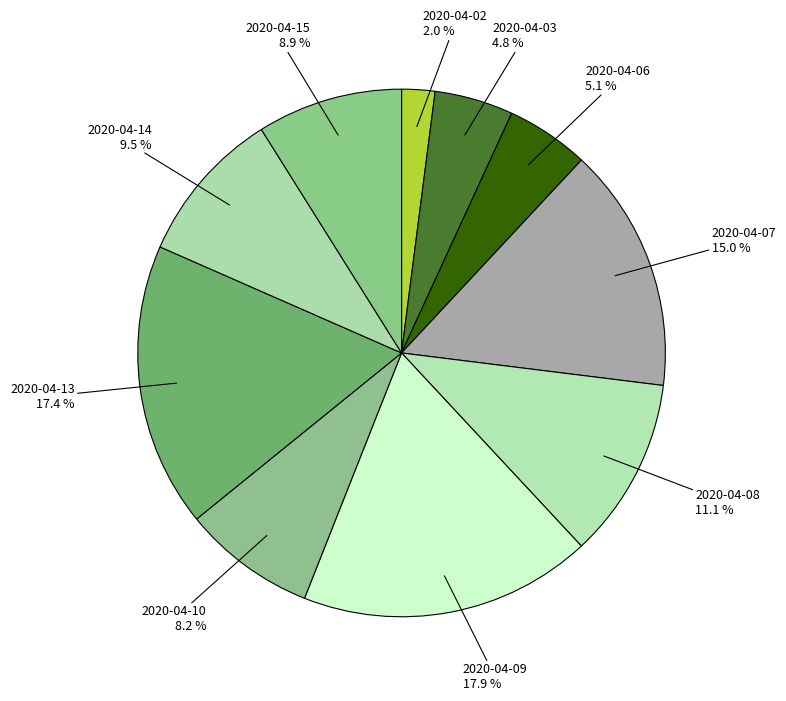

To the nearest percent, what is the difference between the largest and smallest slice percentages?

16%